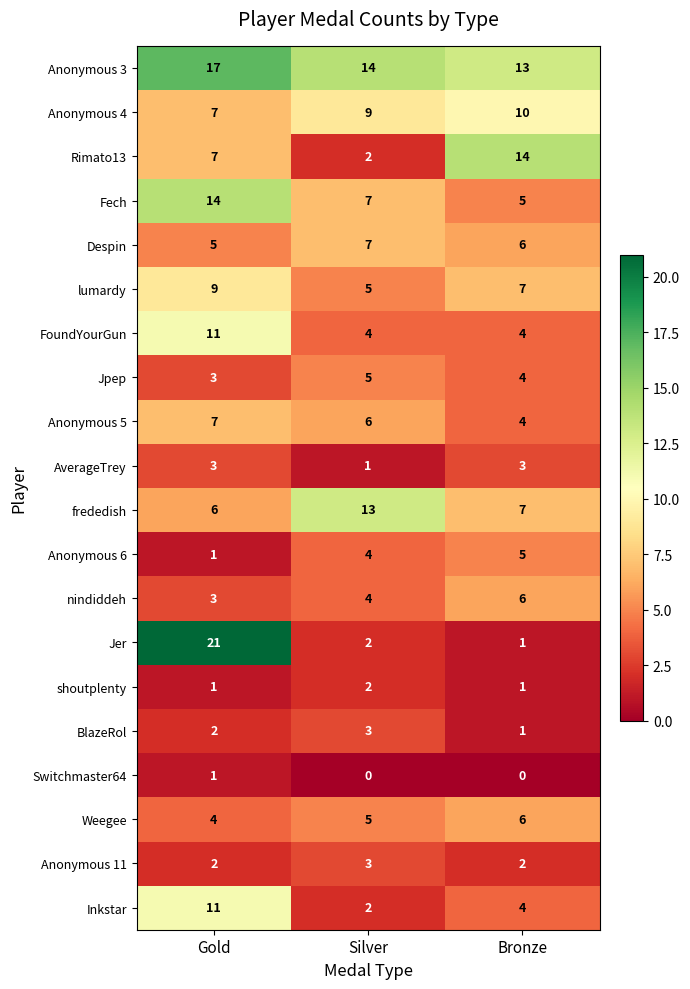

True or false: Despin has a value of 4 at Silver.

False